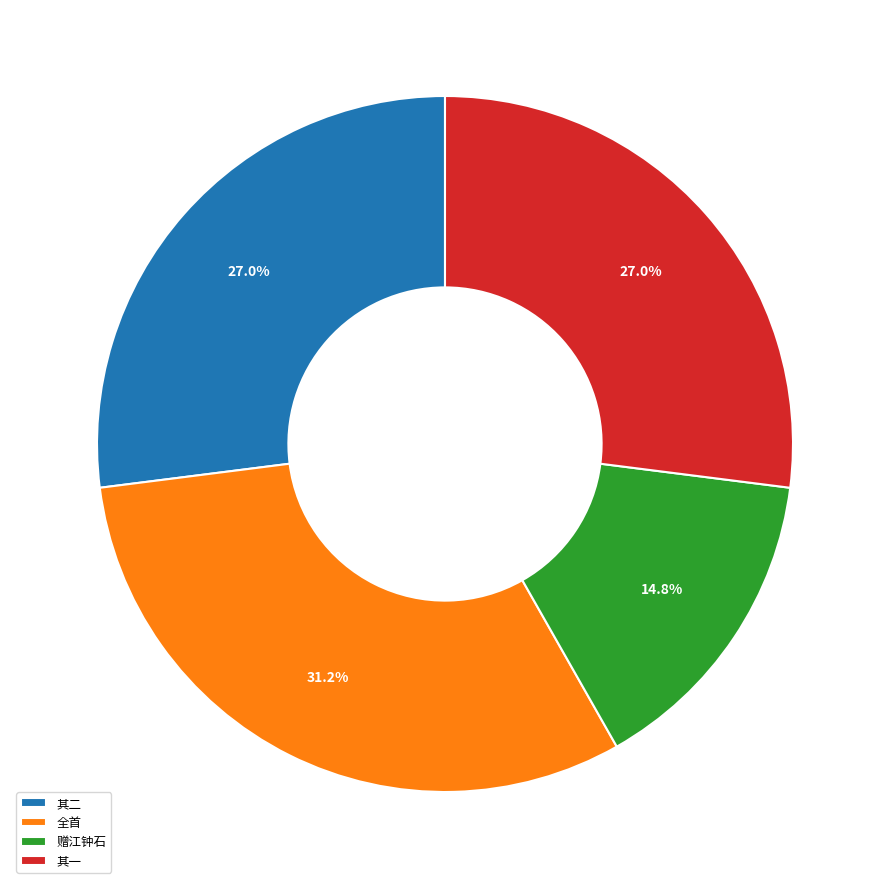

Combined, what portion of the pie is 其二 and 全首?

58.2%